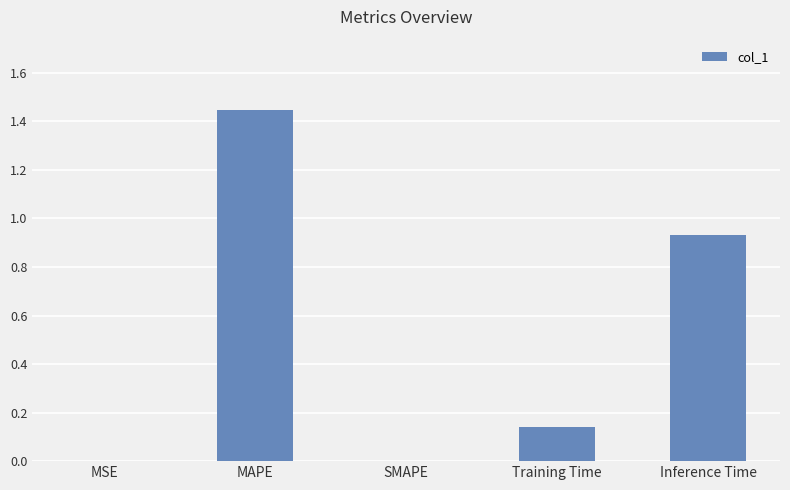

Is it true that the value at SMAPE is 0.7?

False